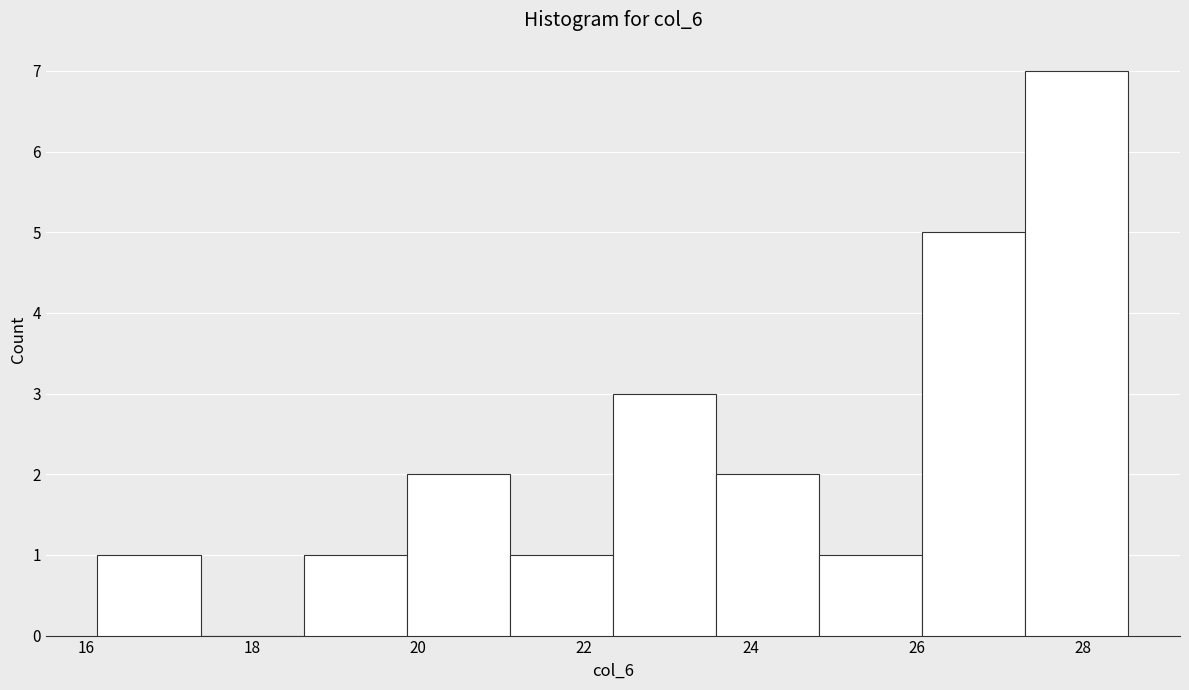

Reading left to right, transcribe this chart: for each bar, give the range it covers on the x-axis and its height. Neither the bar edges nor the heights are printed on the chart, so give them approximately, as read against the axes.

16.2 to 17.4: 1
17.4 to 18.6: 0
18.6 to 19.8: 1
19.8 to 21.2: 2
21.2 to 22.4: 1
22.4 to 23.6: 3
23.6 to 24.8: 2
24.8 to 26.0: 1
26.0 to 27.4: 5
27.4 to 28.6: 7